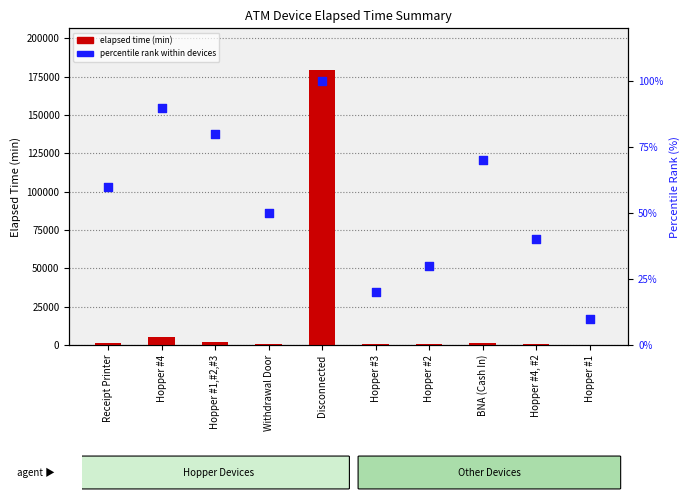

Which series reaches the maximum Y coordinate?

elapsed time (min)